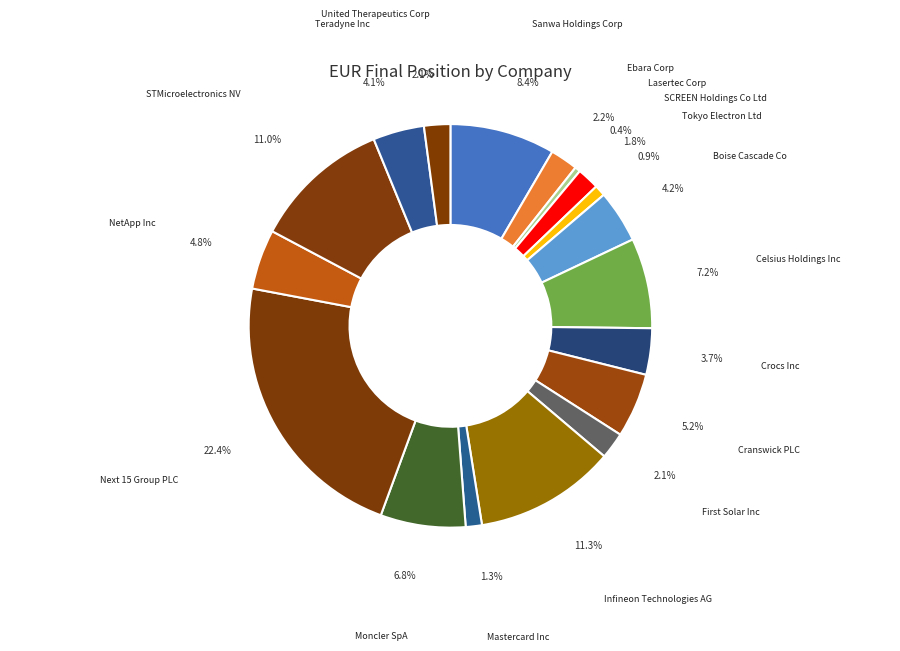

What percentage do Crocs Inc and Teradyne Inc together represent?

7.8%